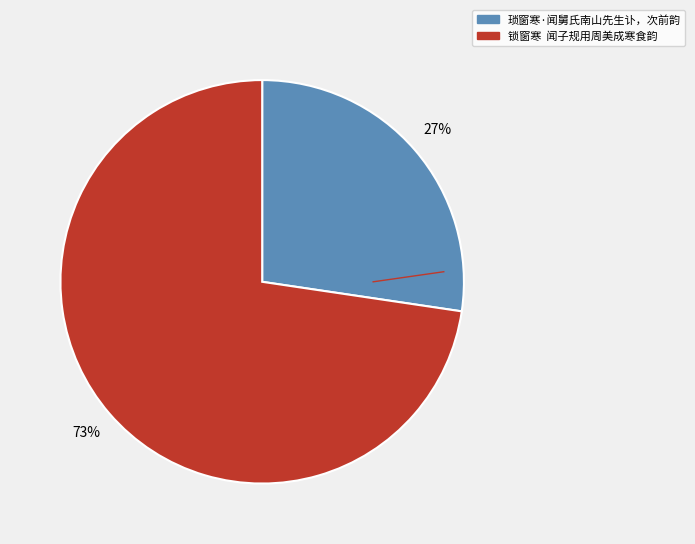

Is the sum of 锁窗寒 闻子规用周美成寒食韵 and 琐窗寒·闻舅氏南山先生讣，次前韵 greater than half?

Yes